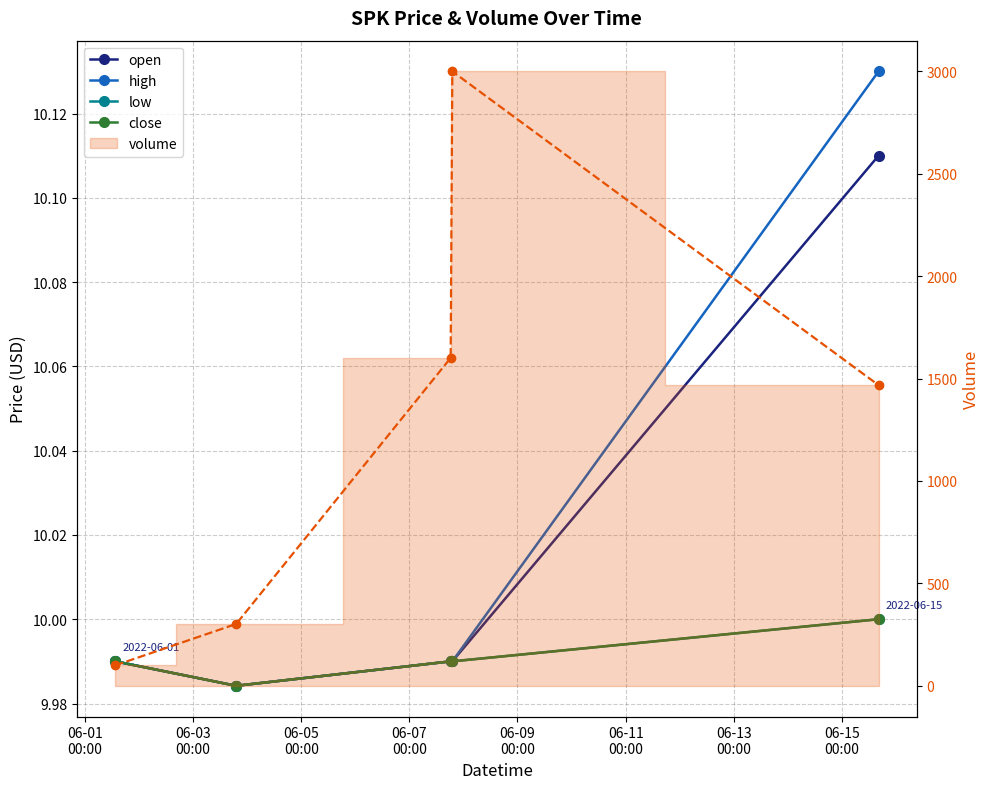

How many data points in volume are above 1468?

2